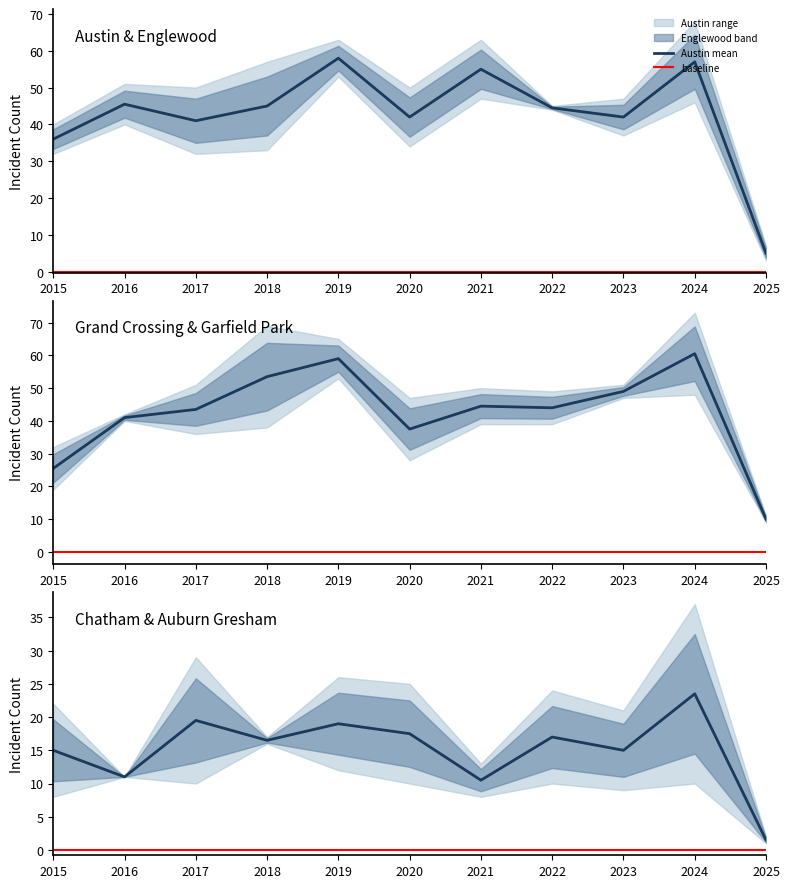

What is the greatest value displayed?

73